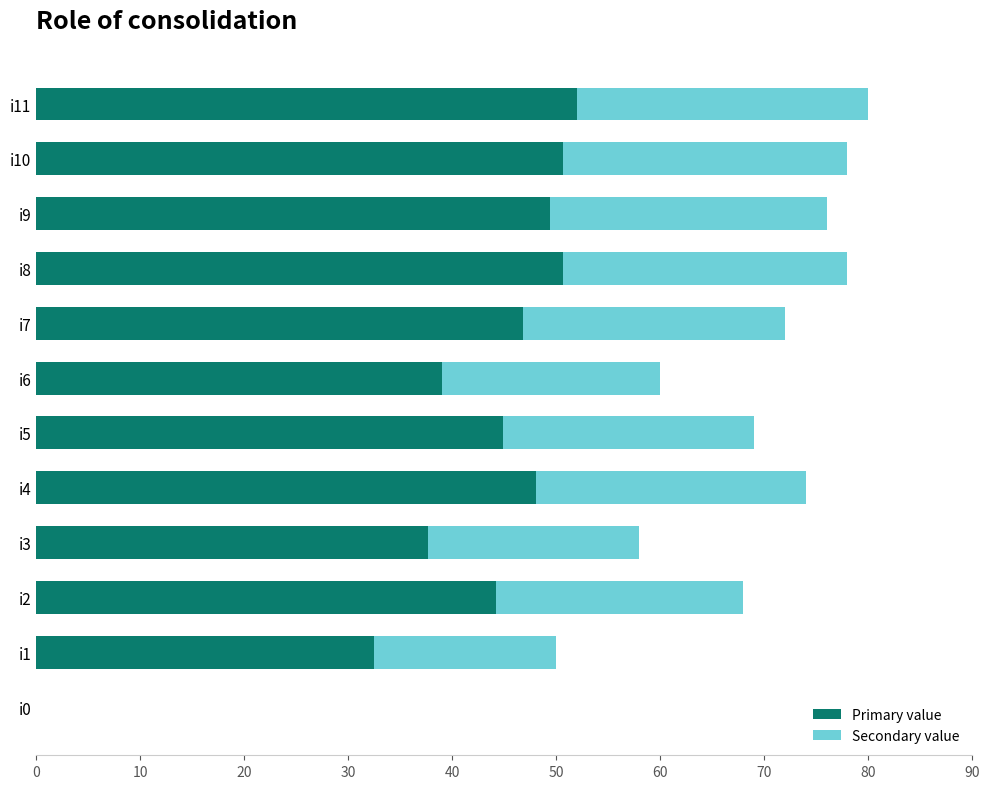

What is the sum of the Primary value values at i10 and i6?

89.7